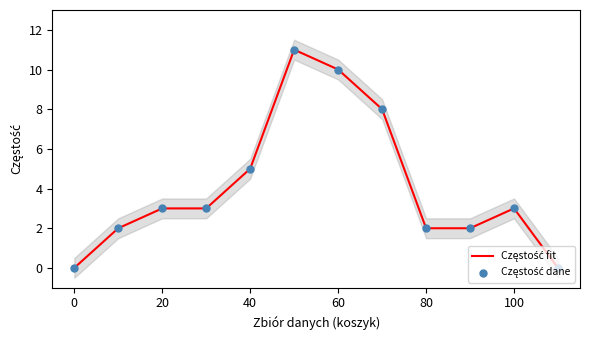

Which series has the largest total across all categories?

Częstość fit